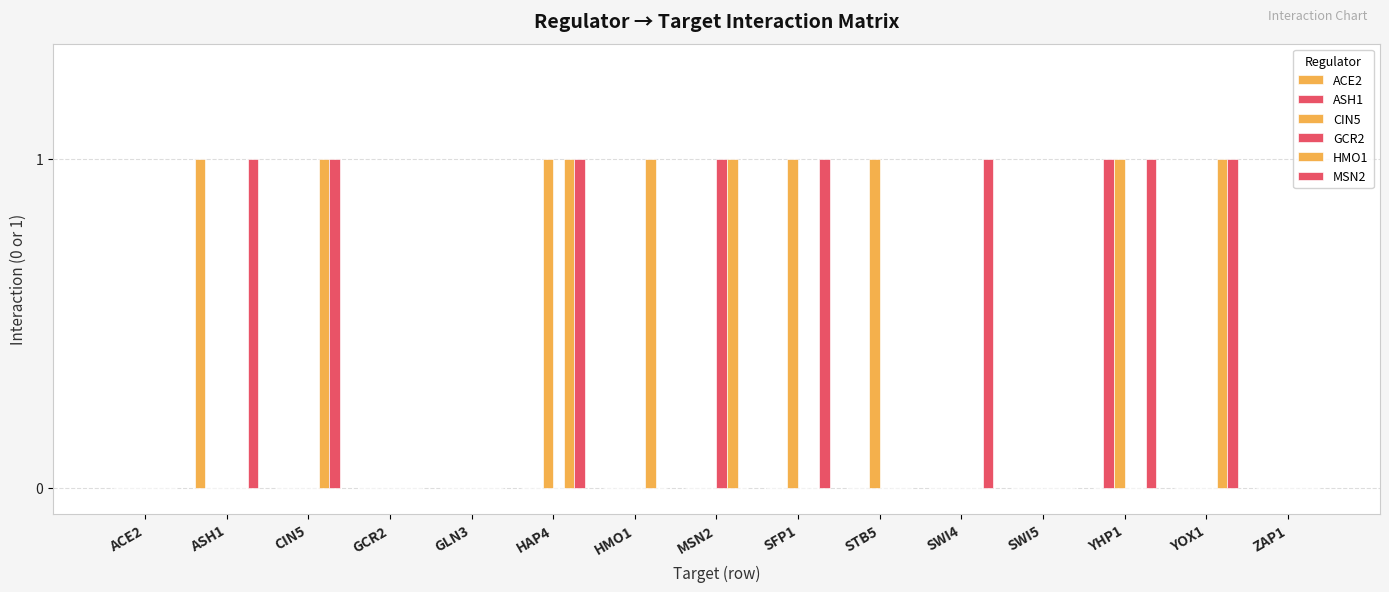

Which category has the lowest value in the GCR2 series?

ACE2